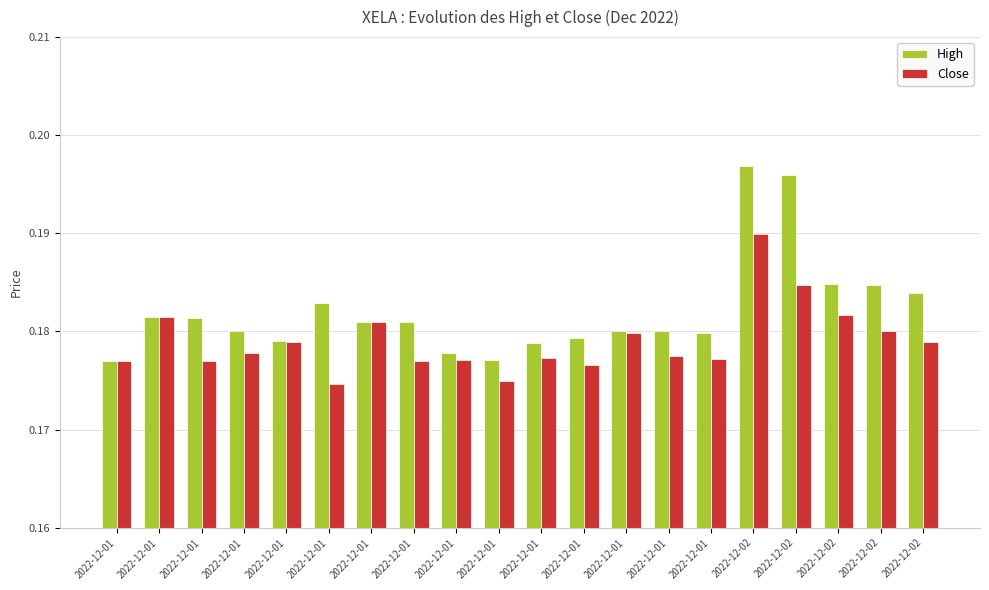

Which series has the largest range (max minus min)?

High